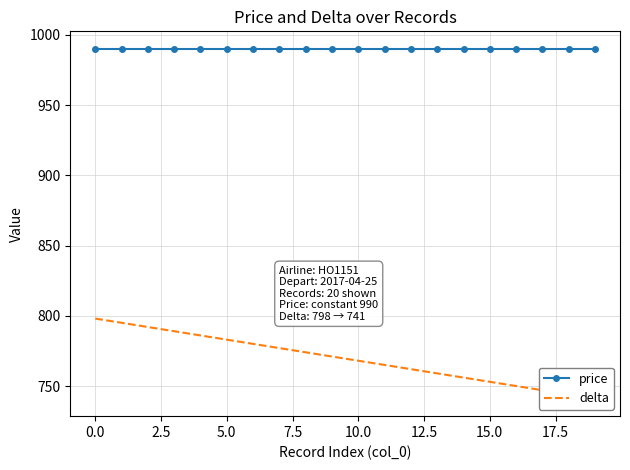

What is the difference between the maximum and second lowest values in the delta series?

54